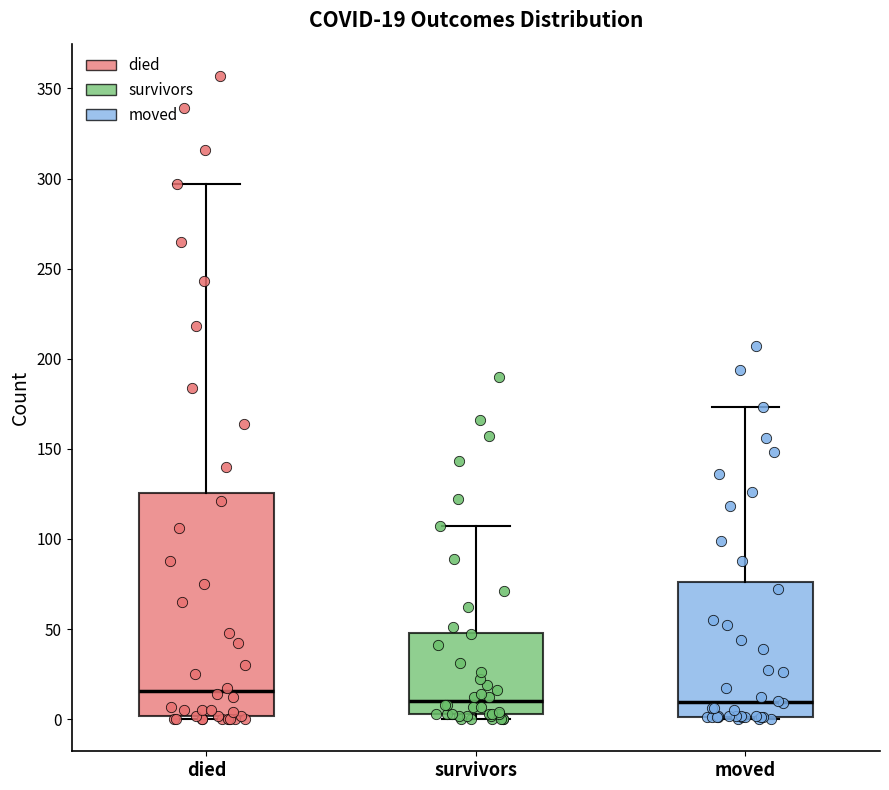

Comparing the boxes themselves (not the whiskers), which one is the tallest?

died